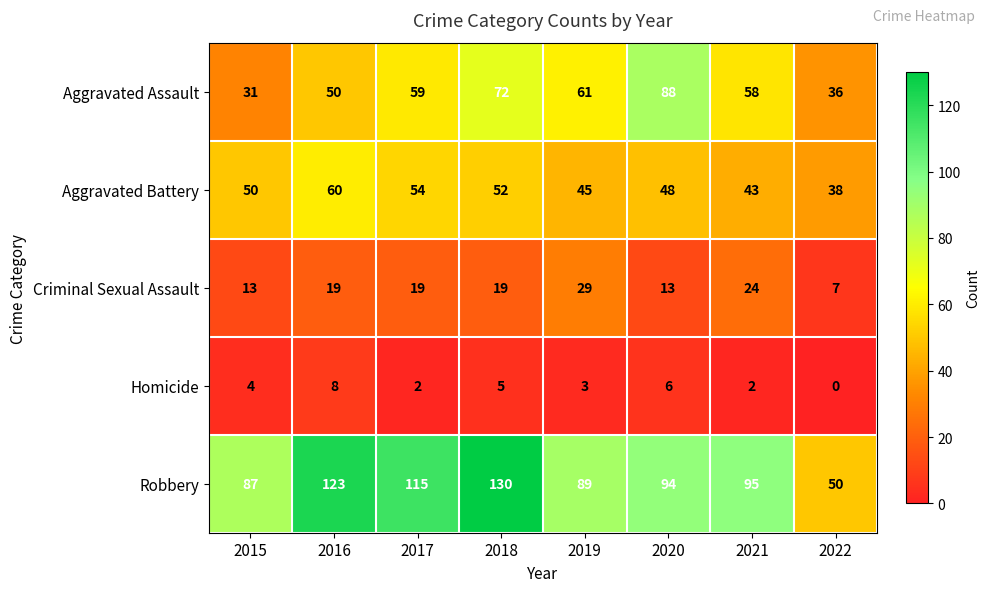

At which category is the sum across all series the highest?

2018